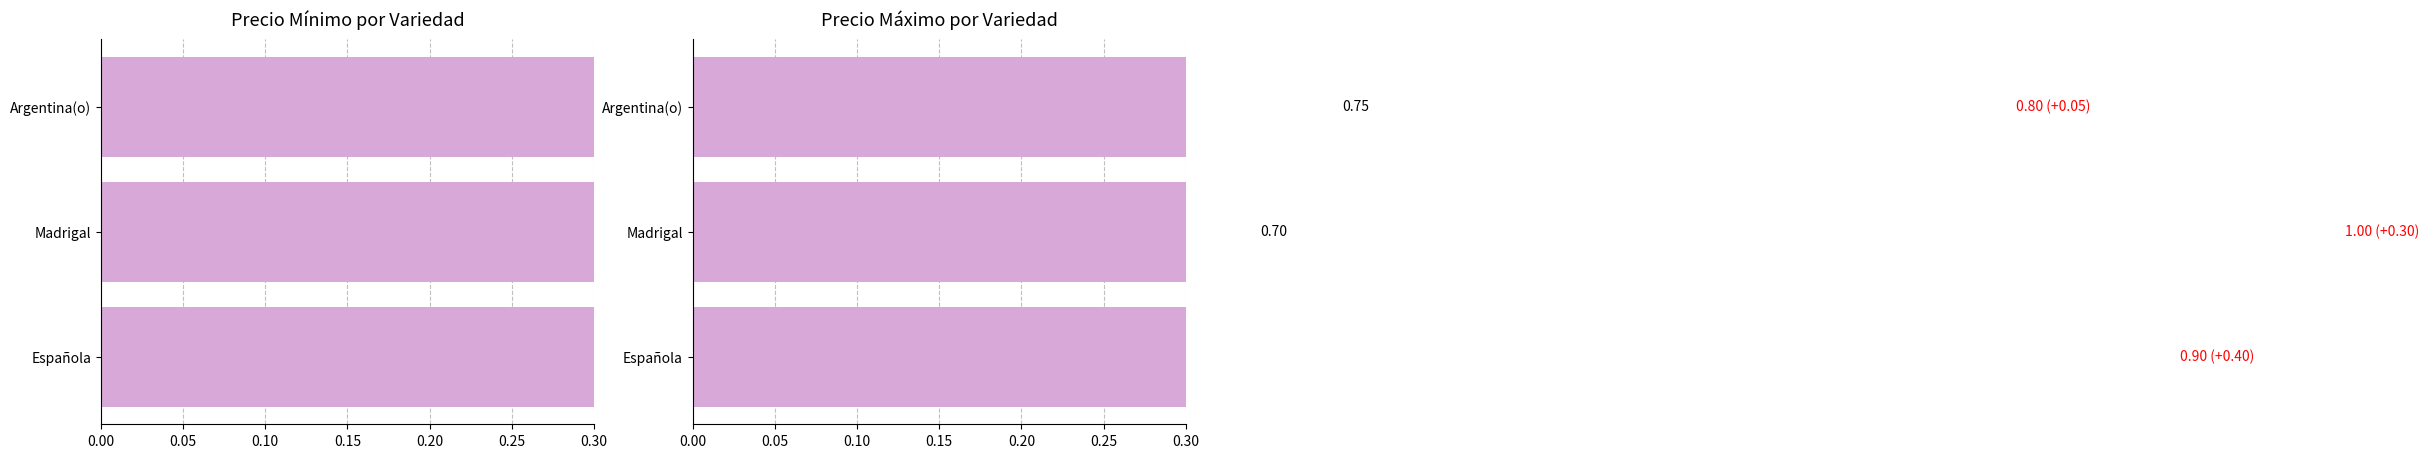

What is the spread (max minus min) of values at Argentina(o)?

0.1